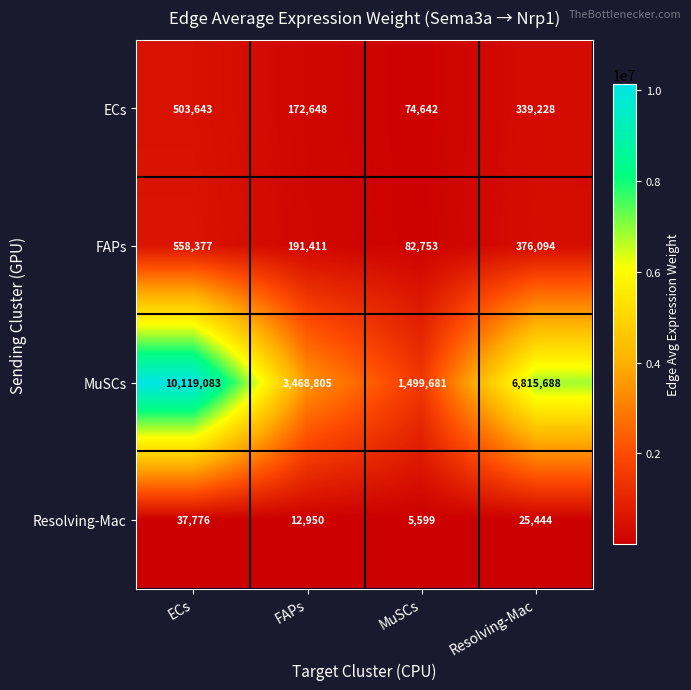

Rank the series by their maximum value, from highest to lowest.

MuSCs, FAPs, ECs, Resolving-Mac